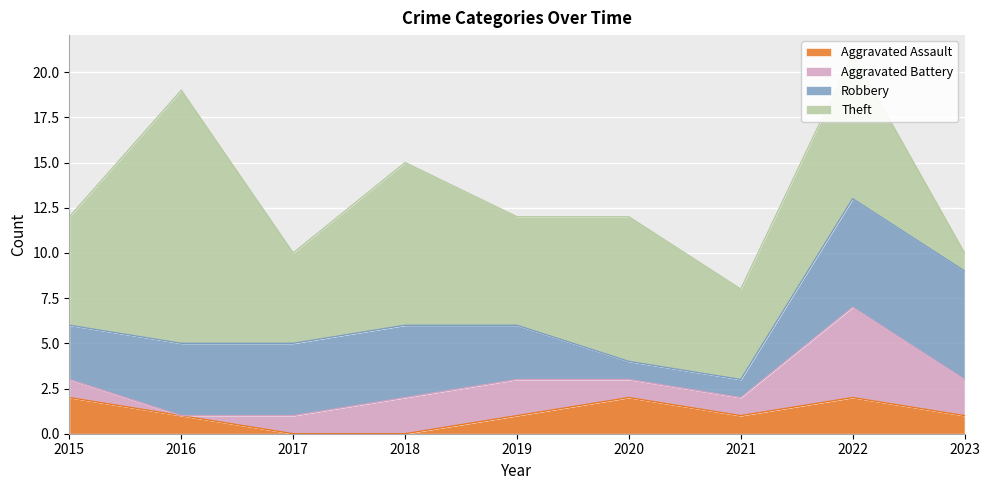

Where does the Theft series first go above 6?

2016